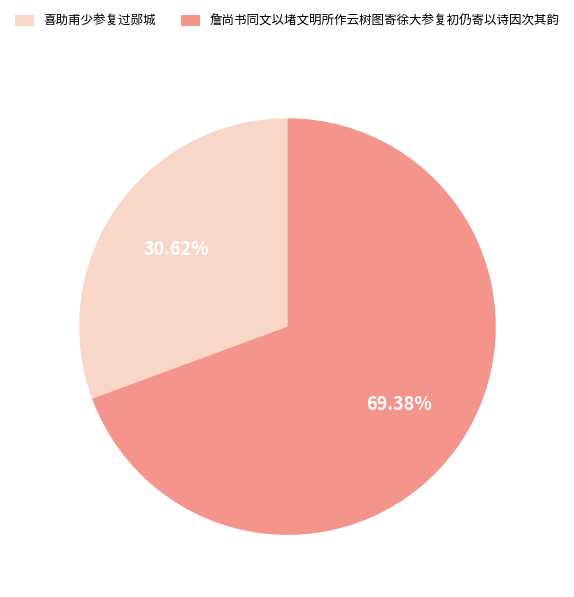

Which category has the smallest portion of the pie?

喜助甫少参复过郧城